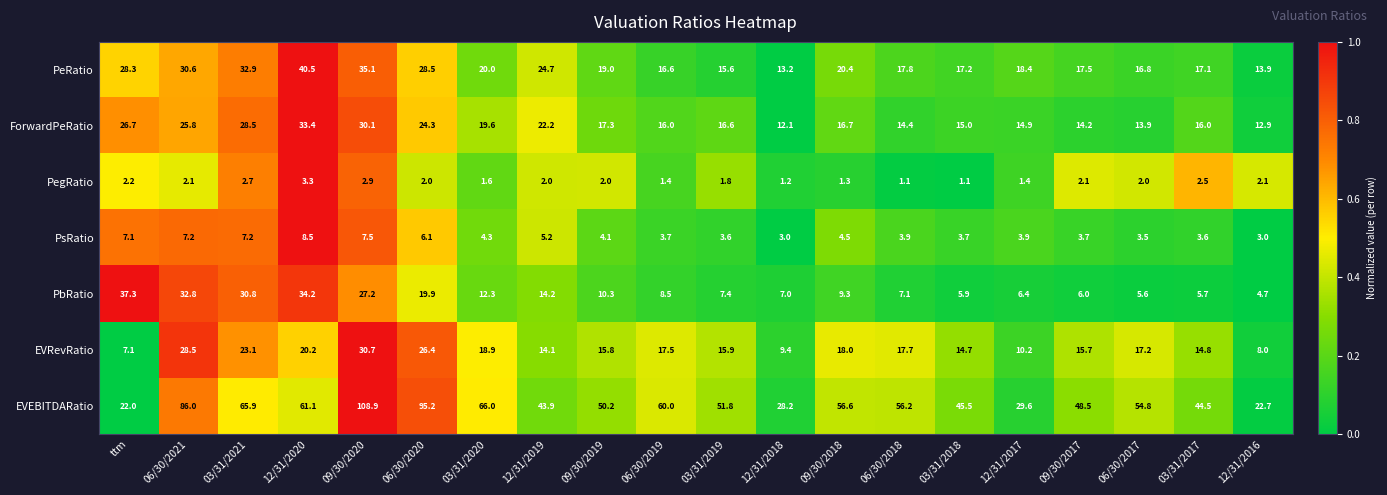

What is the sum of all PsRatio values?

97.3